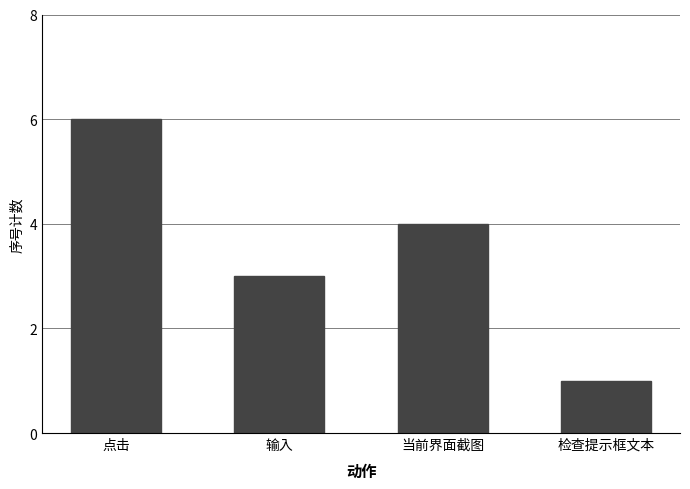

How many distinct data groups are displayed?

1